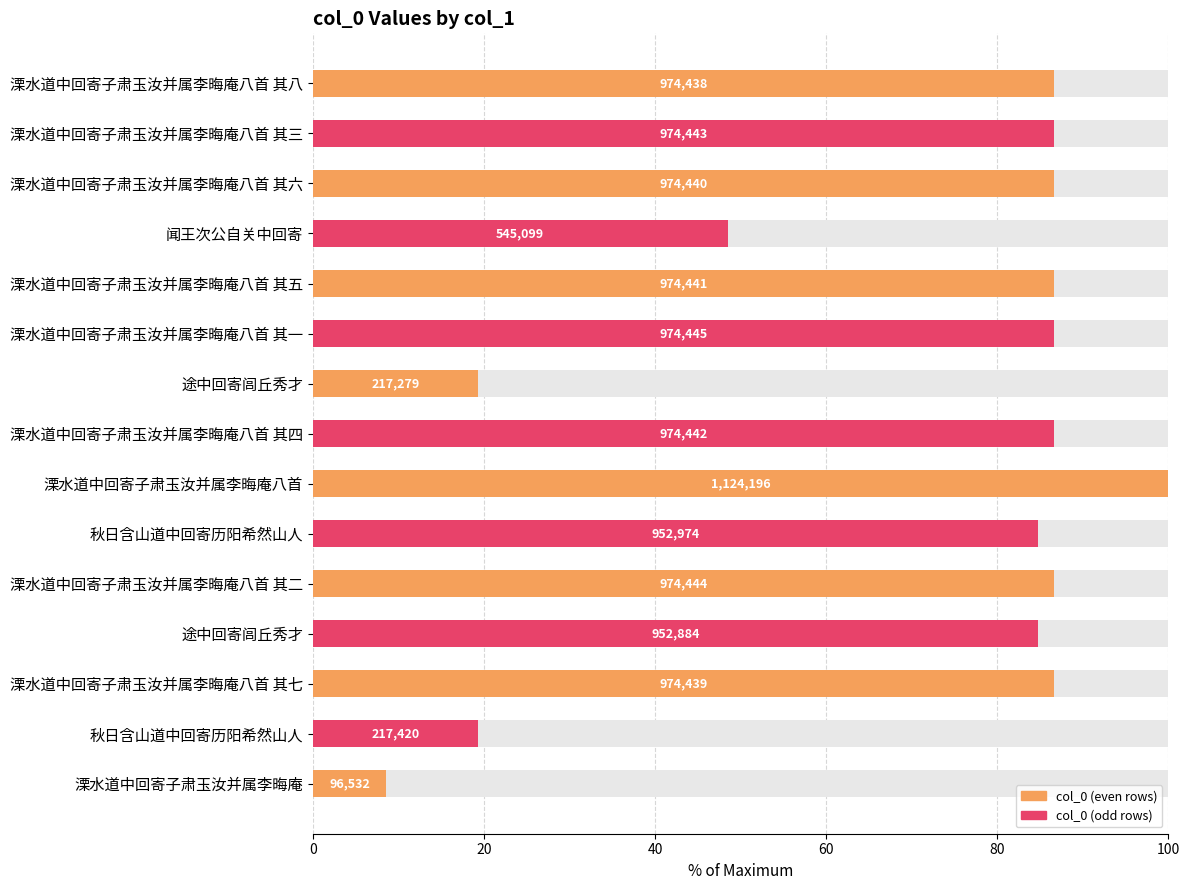

What position from the right is 20?

14